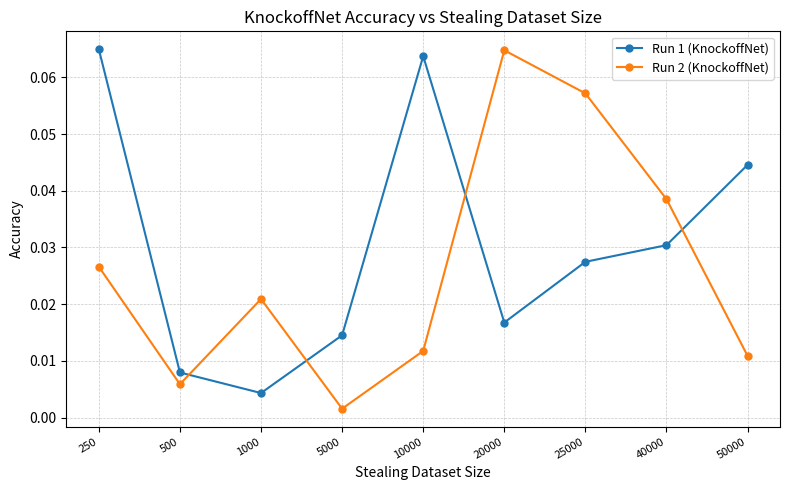

In Run 1 (KnockoffNet), how many points are lower than both neighbors (excluding endpoints)?

2